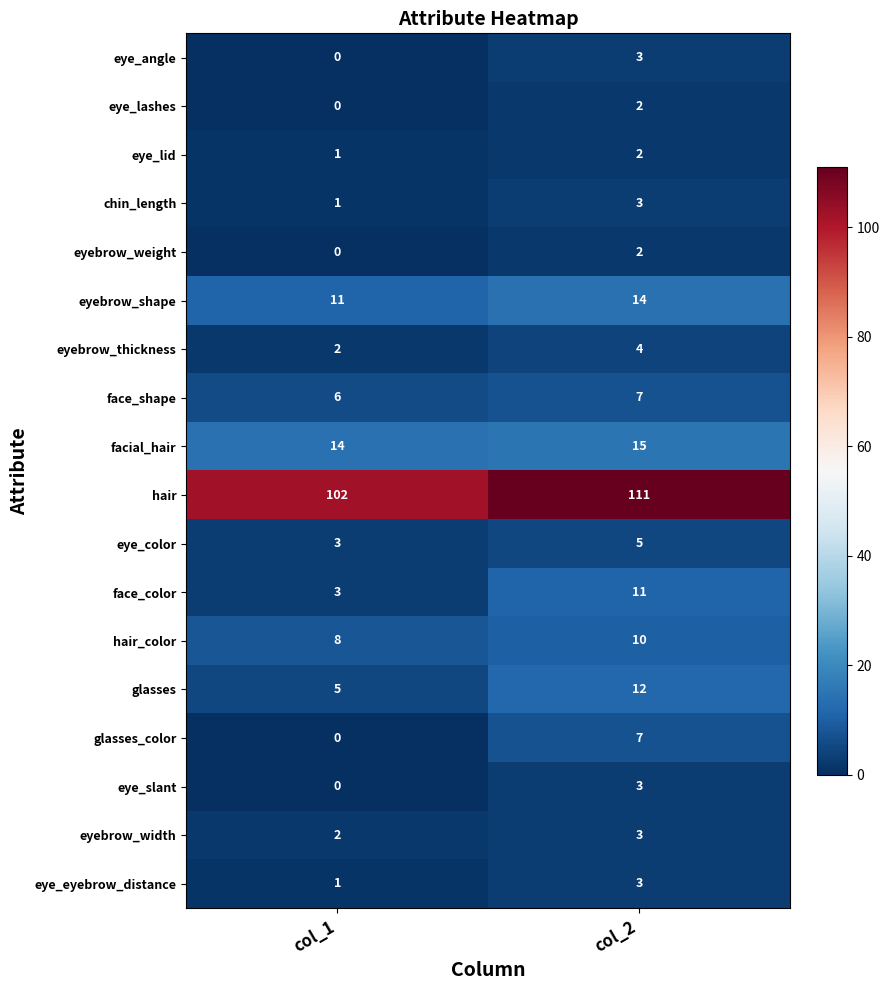

Which series has the largest total across all categories?

hair